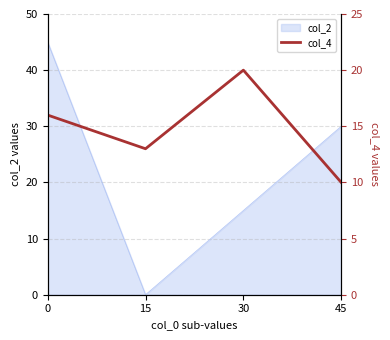

Does the chart have visible grid lines?

Yes